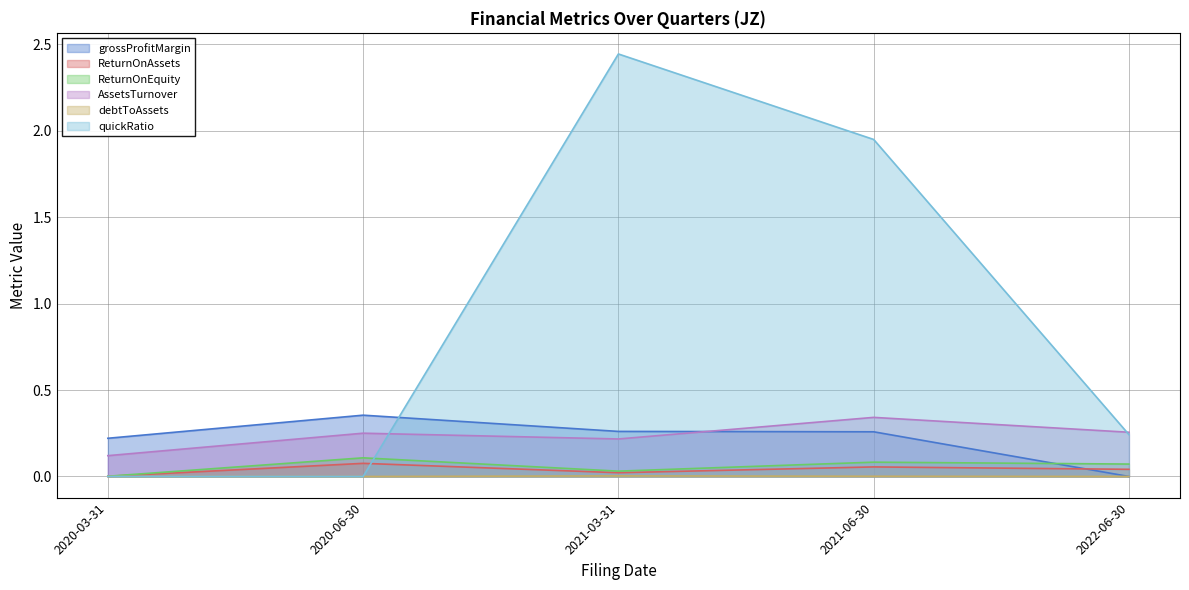

What is the label of the 2nd point from the right?

2021-06-30